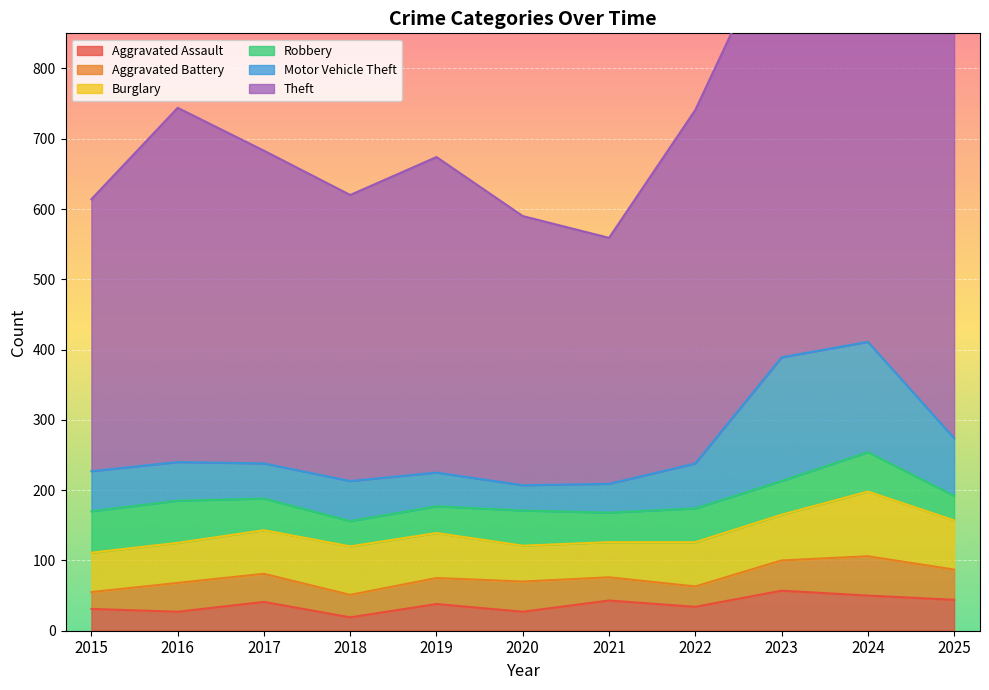

At which category is the sum across all series the highest?

2024